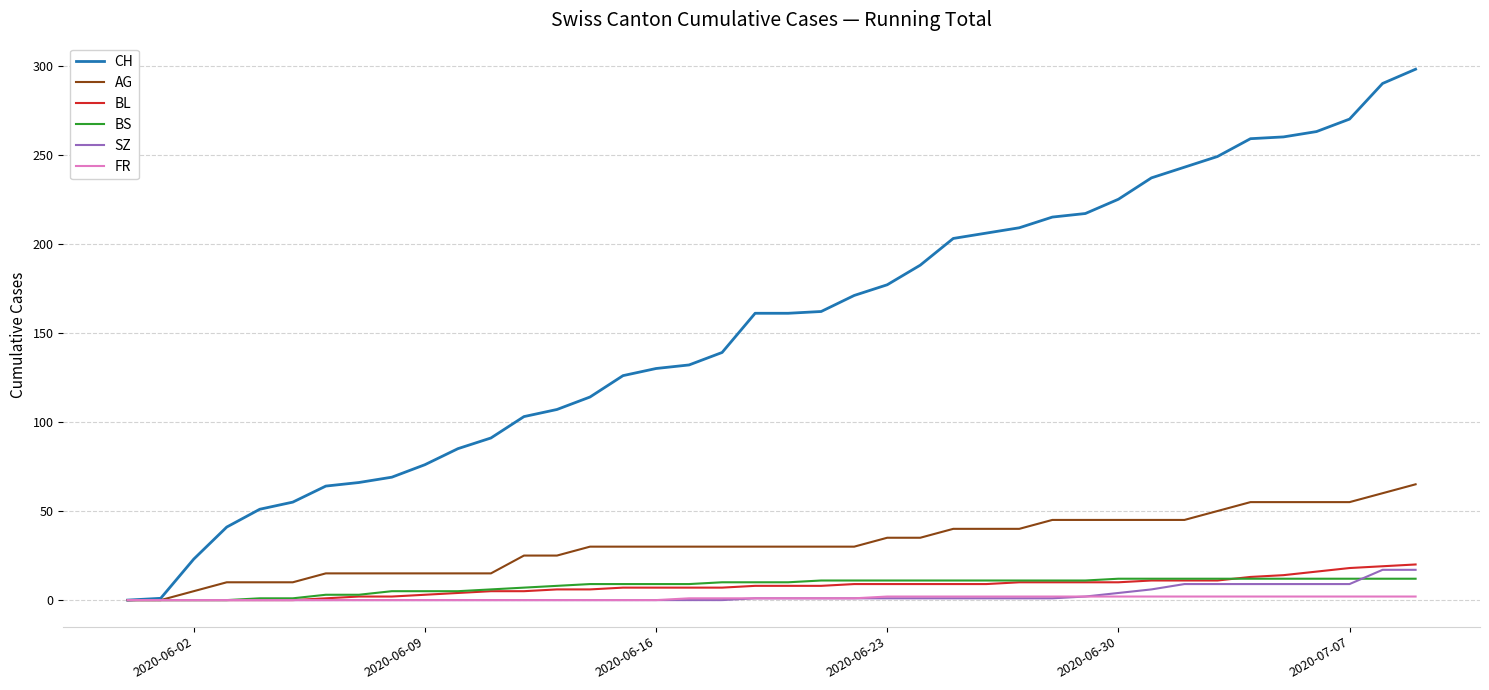

Which series has the largest total across all categories?

CH